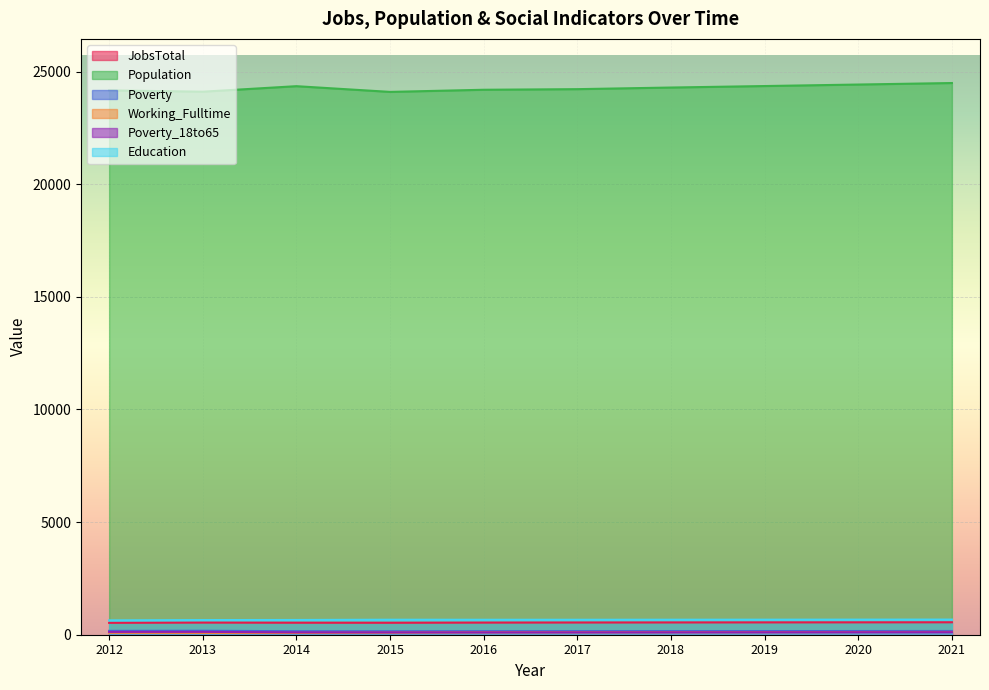

List the labels in order of Population value, largest first.

2021, 2020, 2019, 2014, 2018, 2017, 2016, 2012, 2013, 2015